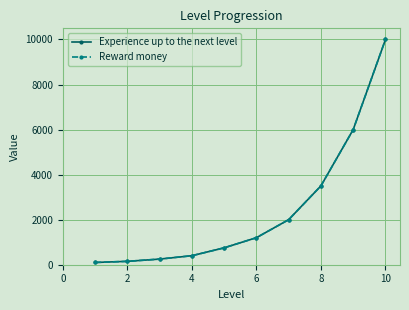

What is the minimum value shown in the chart?

100